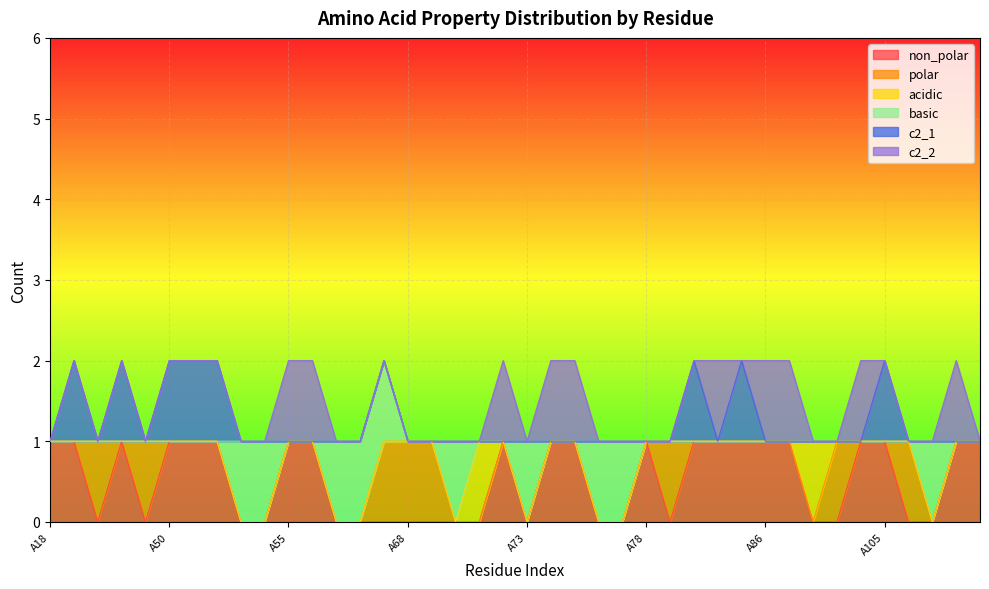

Which series has the widest spread of values?

non_polar